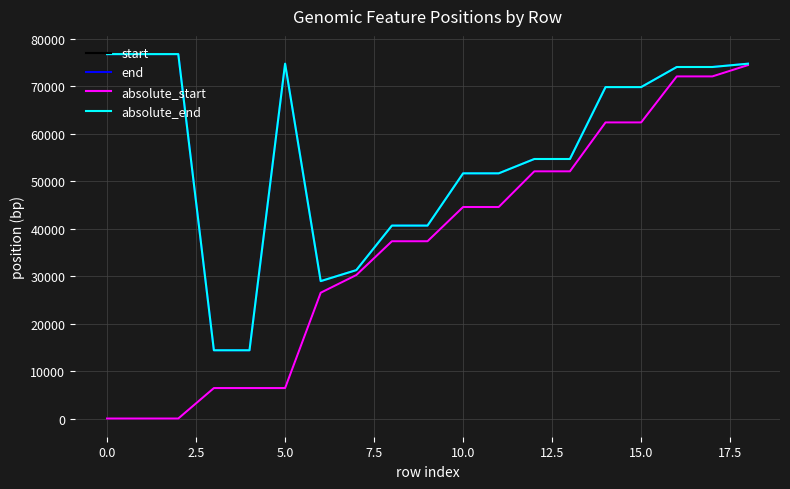

Does the chart have visible grid lines?

Yes